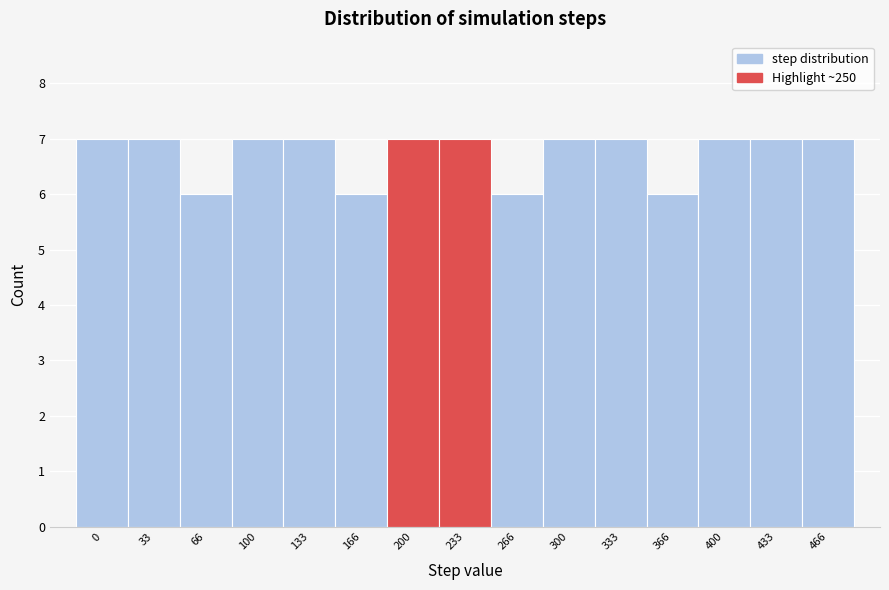

Reading left to right, what are all the values shown in this chart?

7	7	6	7	7	6	7	7	6	7	7	6	7	7	7